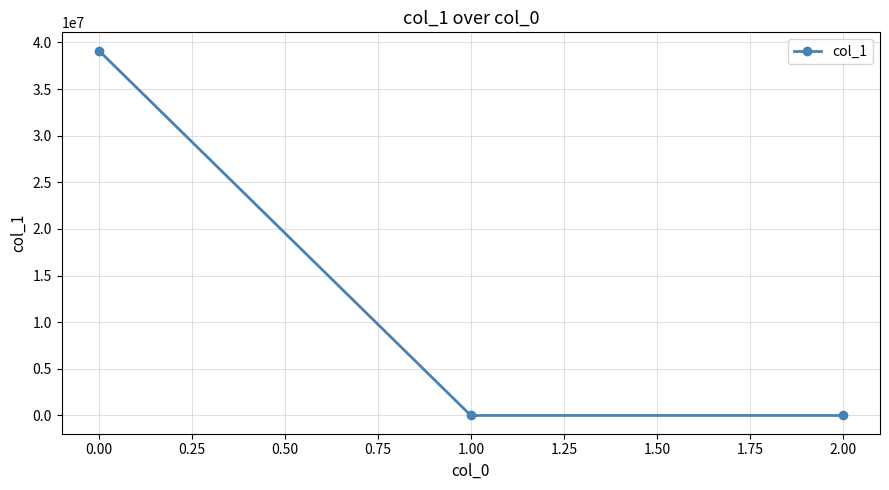

What is the maximum value shown in the chart?

39119097.2